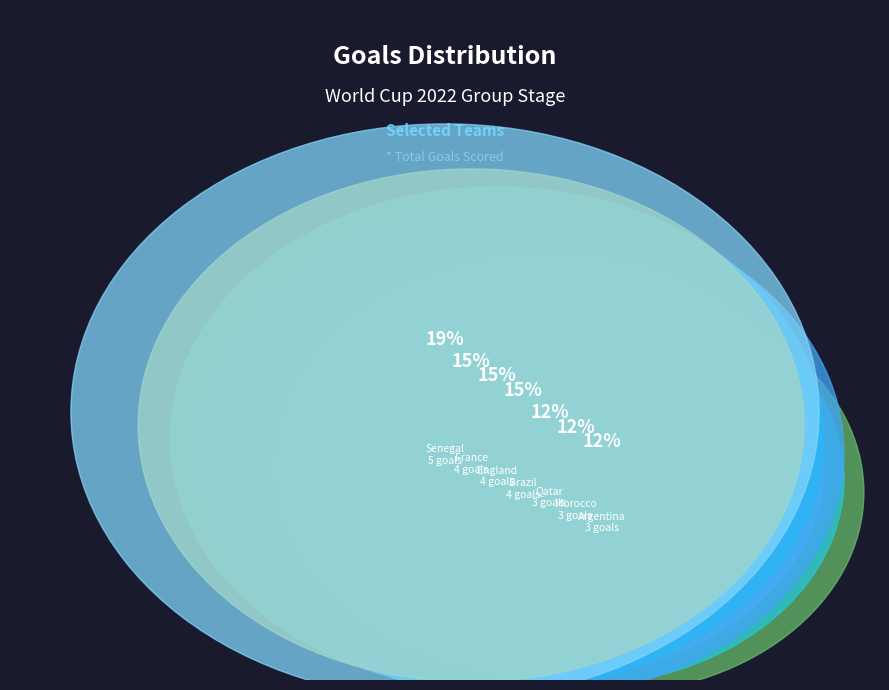

What is the largest slice in the pie chart?

Senegal